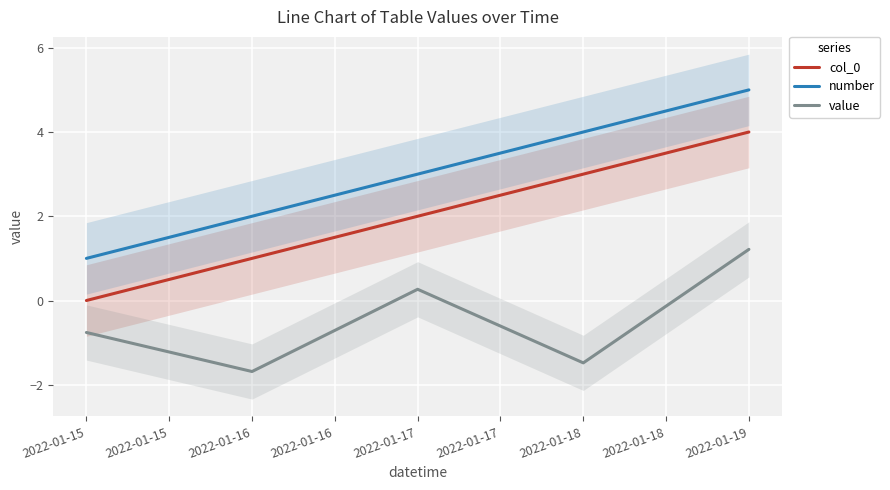

At how many categories does at least one series exceed -1?

5